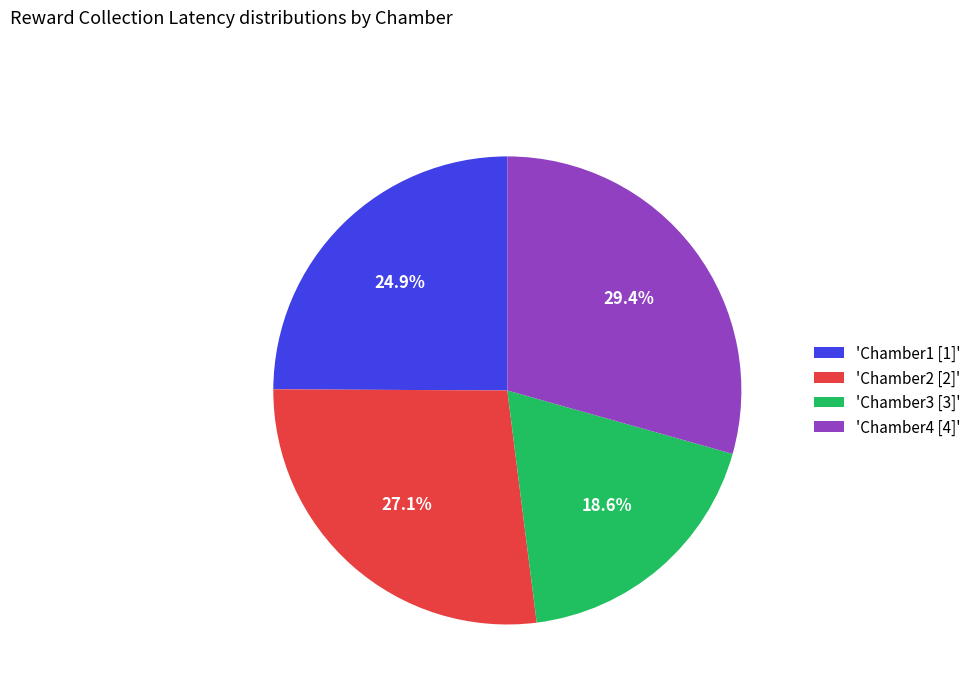

Does any single category account for the majority?

No